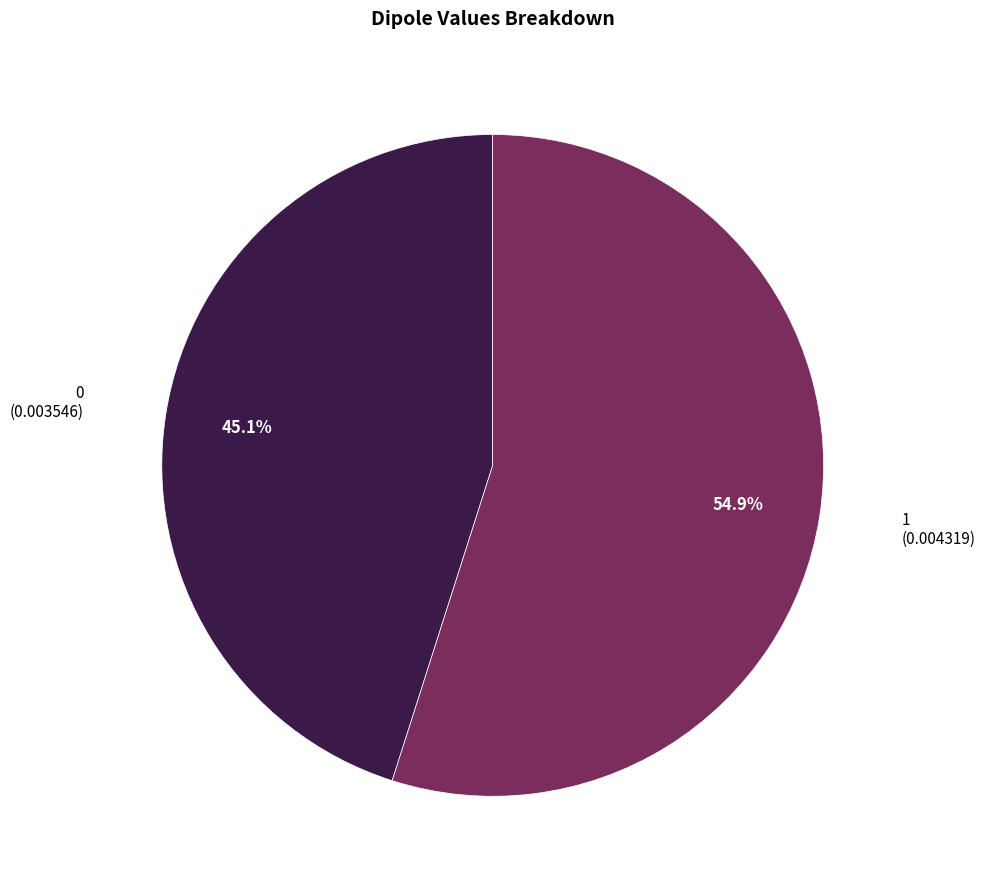

Does any single category account for the majority?

Yes